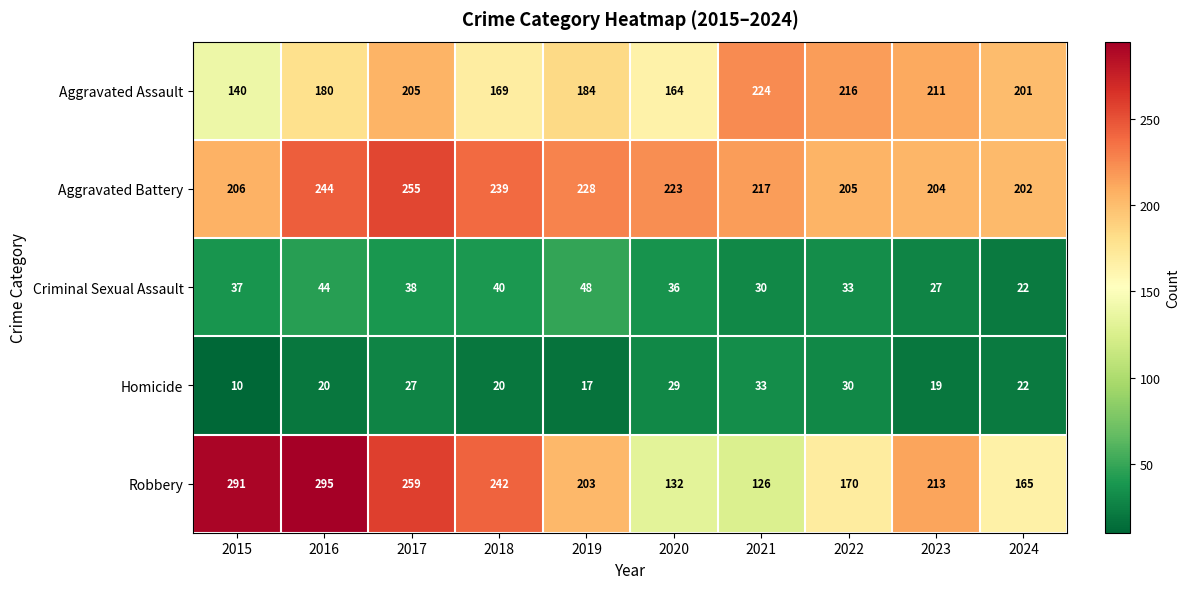

What value does the Aggravated Assault series have at 2015, to the nearest 5?

140